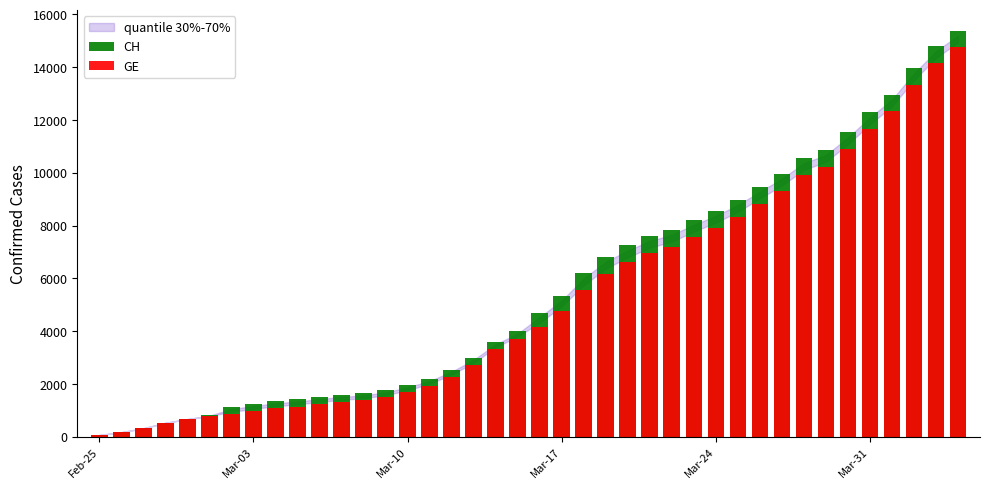

Reading left to right, transcribe all the data shown in this chart.

CH: 72	177	325	532	673	810	1133	1243	1352	1416	1514	1589	1656	1762	1955	2195	2548	2998	3590	3993	4691	5330	6190	6818	7249	7610	7844	8223	8564	8970	9477	9969	10558	10867	11529	12287	12965	13957	14797	15390
GE: 72	177	325	532	673	780	868	977	1084	1148	1243	1318	1385	1491	1684	1924	2277	2717	3309	3712	4164	4773	5548	6176	6607	6968	7202	7581	7922	8328	8835	9327	9916	10225	10887	11645	12323	13315	14155	14748